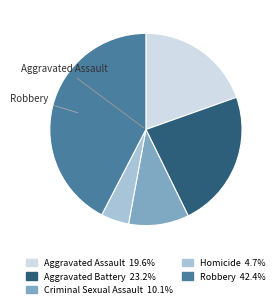

Is it true that Criminal Sexual Assault is 10% of the pie?

True